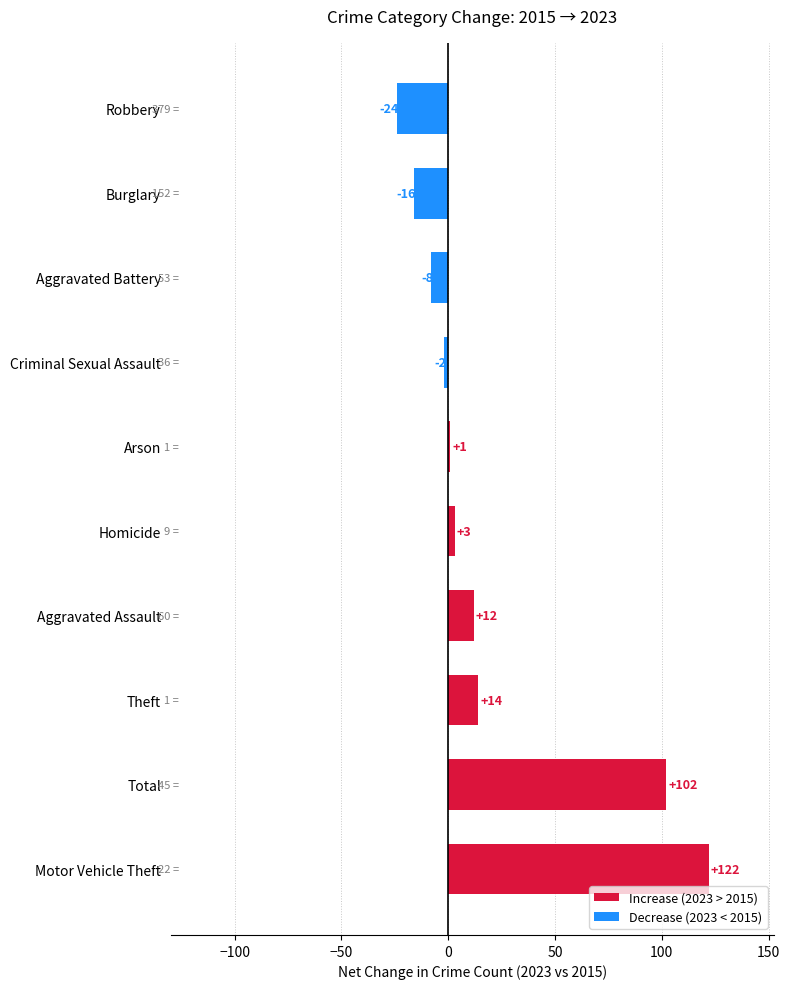

What is the difference between the second highest and minimum values?

126